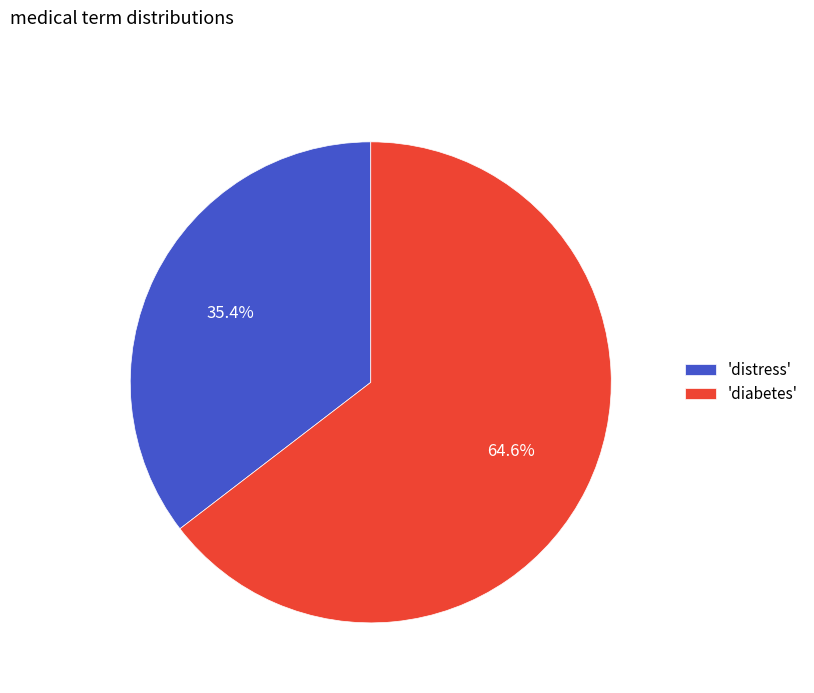

Between 'distress' and 'diabetes', which is larger?

'diabetes'